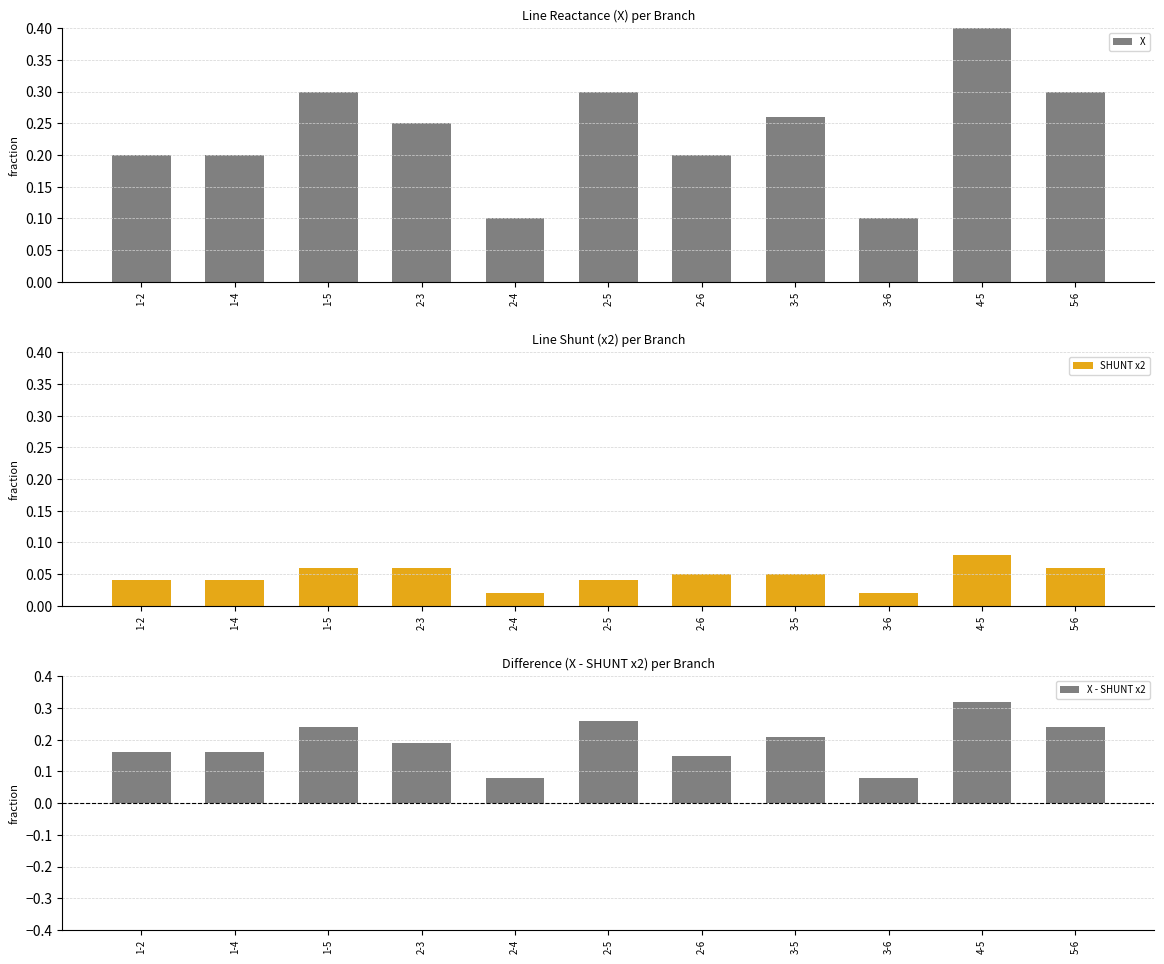

Count the number of data series in this chart.

3